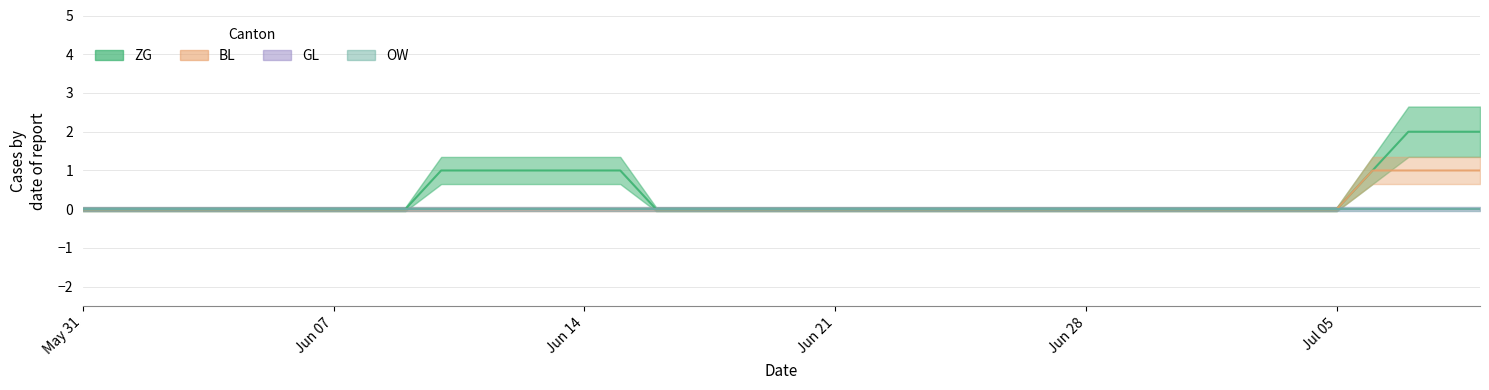

Count the ZG values in the range 0 to 1.

37